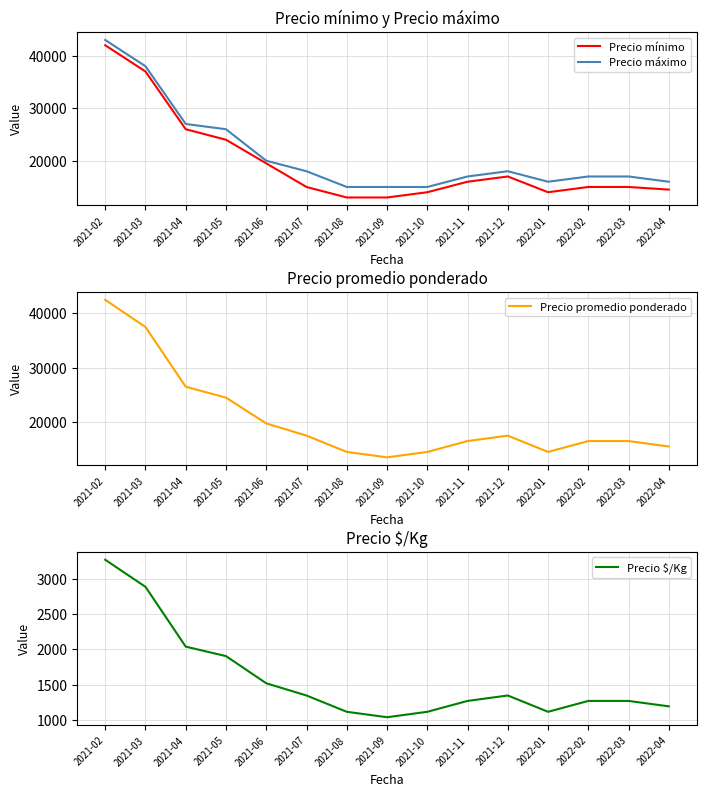

At which label is Precio promedio ponderado closest to 28000?

2021-04